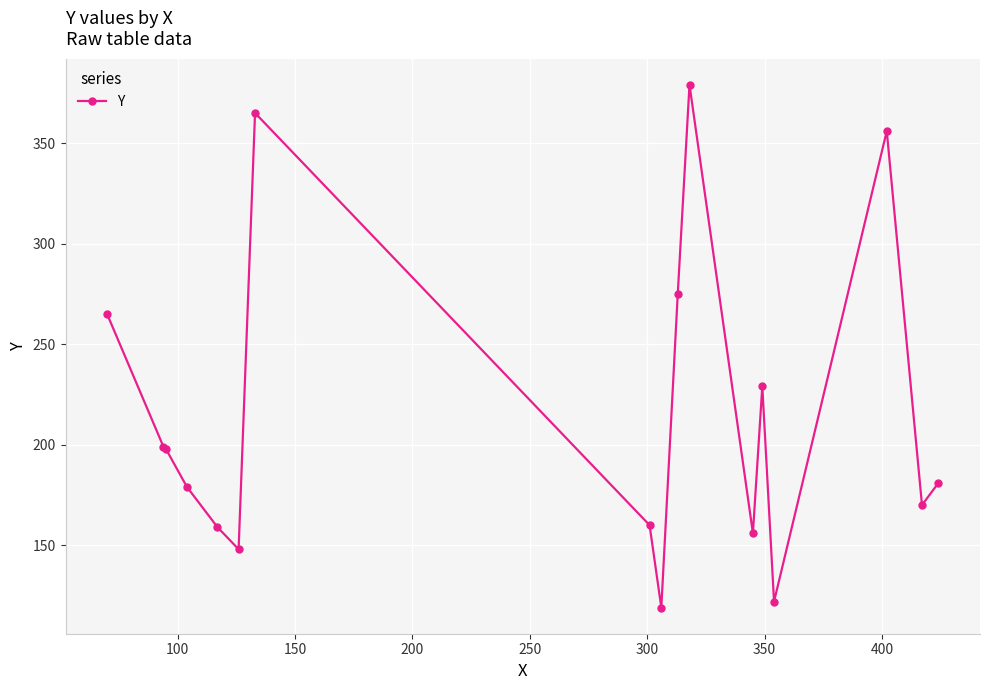

What is the maximum value shown in the chart?

379